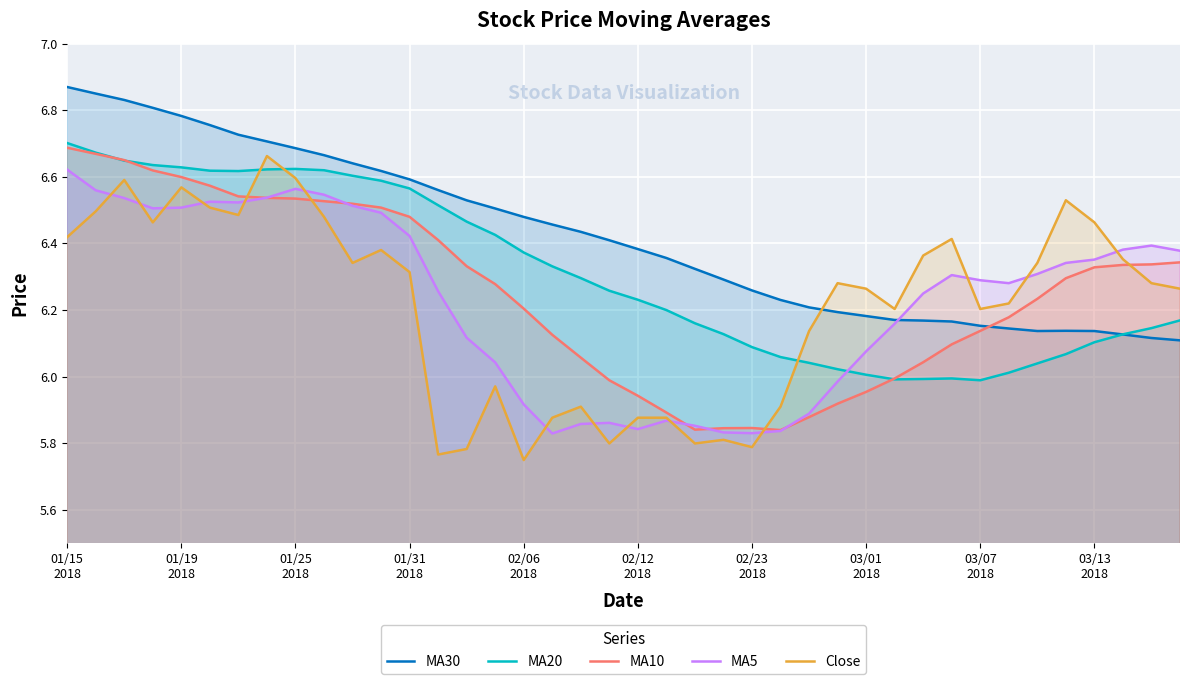

What is the value of the MA5 point at the 20th from the left?

5.9